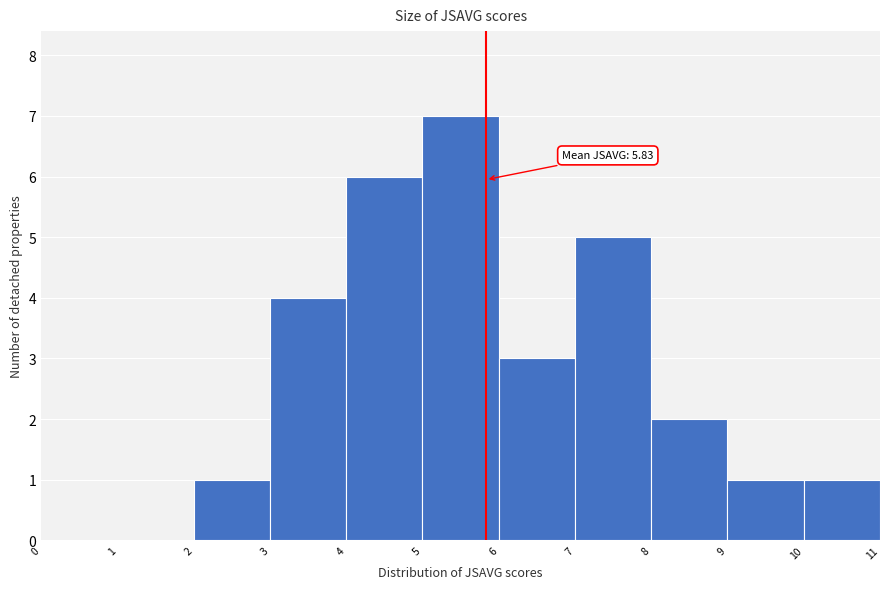

Over which range of the x-axis is the bar tallest?

5 to 6